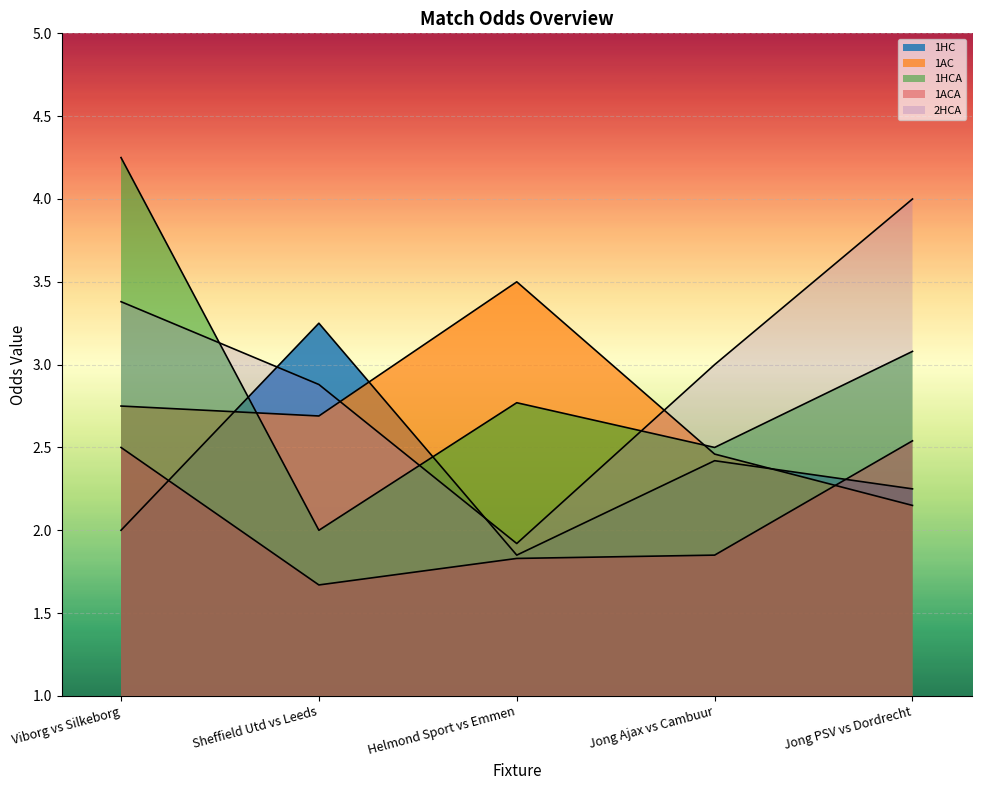

Which series has the widest spread of values?

1HCA